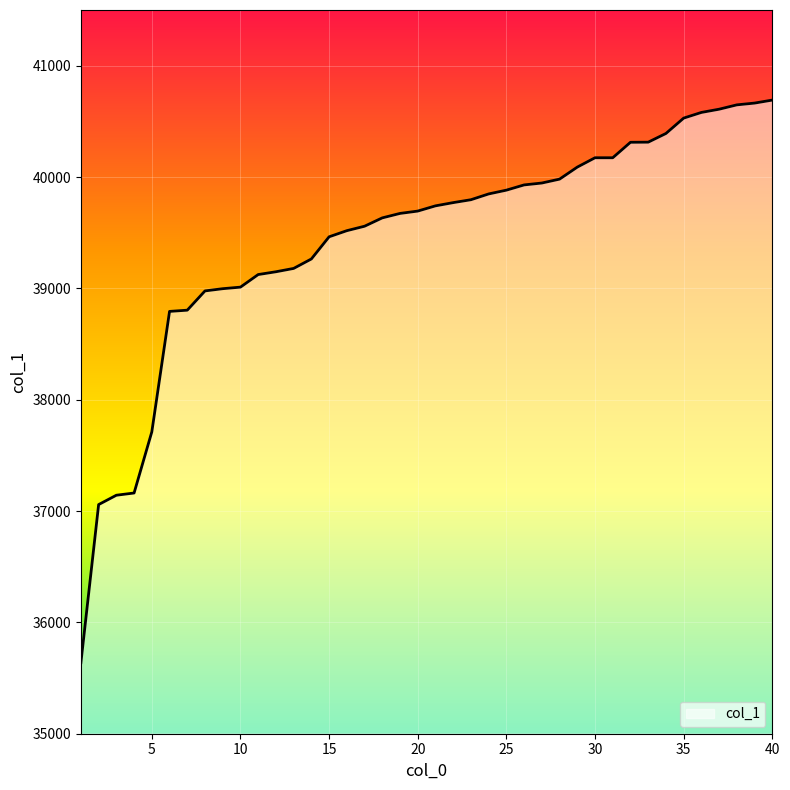

What is the maximum value shown in the chart?

40691